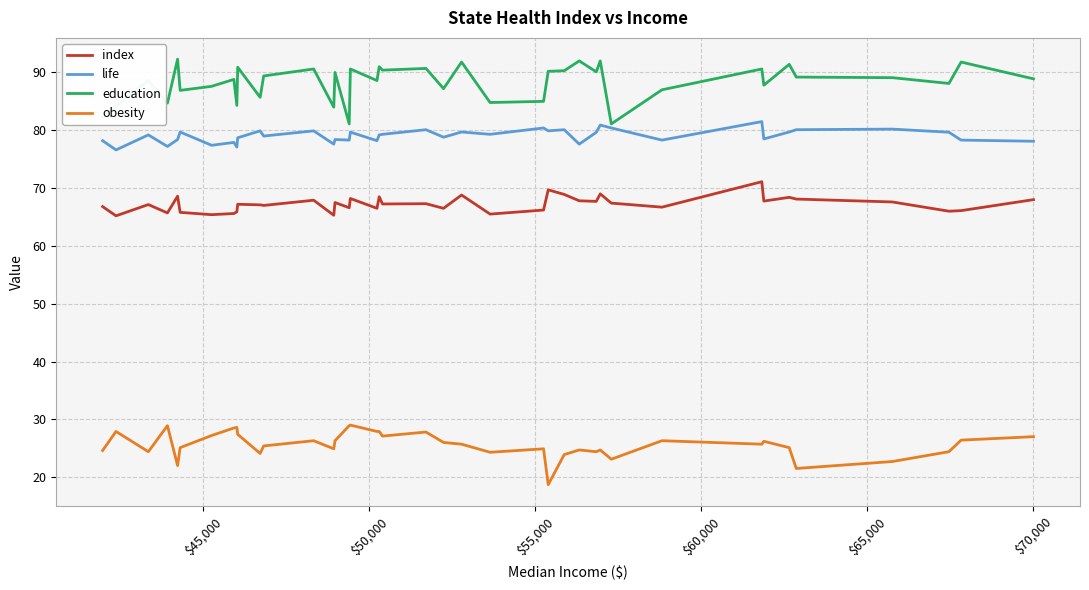

Which series has the largest total across all categories?

education